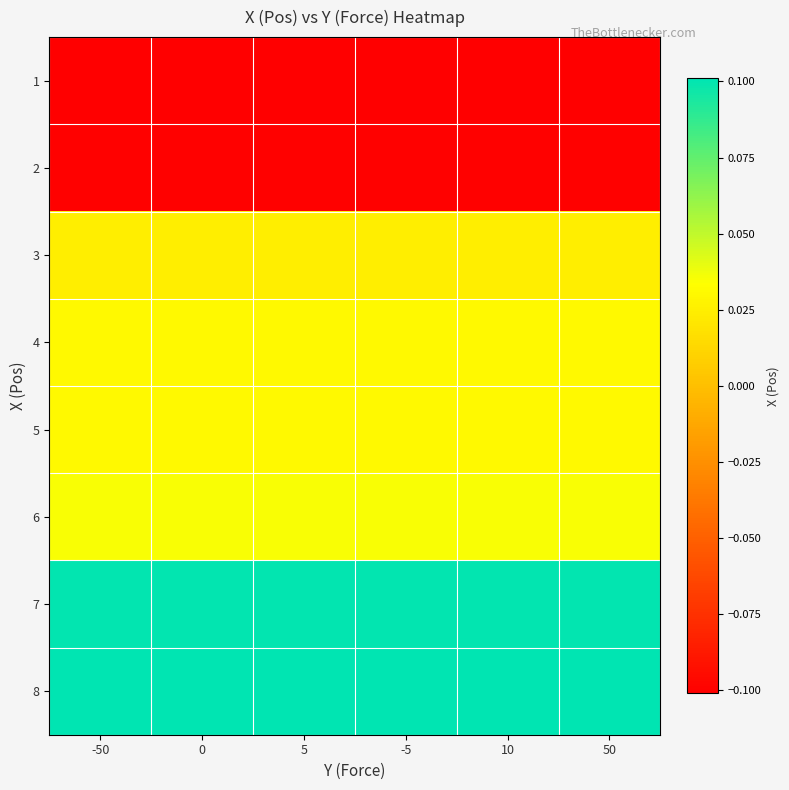

Reading left to right, list all the values displayed in this chart.

1: -50=-0.1	0=-0.1	5=-0.1	-5=-0.1	10=-0.1	50=-0.1
2: -50=-0.1	0=-0.1	5=-0.1	-5=-0.1	10=-0.1	50=-0.1
3: -50=0.0	0=0.0	5=0.0	-5=0.0	10=0.0	50=0.0
4: -50=0.0	0=0.0	5=0.0	-5=0.0	10=0.0	50=0.0
5: -50=0.0	0=0.0	5=0.0	-5=0.0	10=0.0	50=0.0
6: -50=0.0	0=0.0	5=0.0	-5=0.0	10=0.0	50=0.0
7: -50=0.1	0=0.1	5=0.1	-5=0.1	10=0.1	50=0.1
8: -50=0.1	0=0.1	5=0.1	-5=0.1	10=0.1	50=0.1